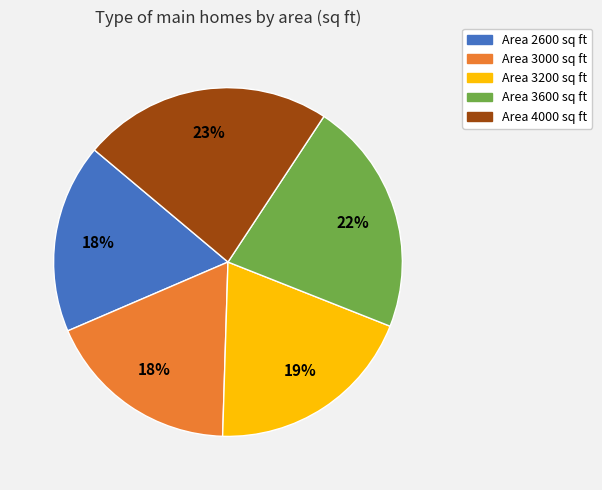

To the nearest percent, what is the average slice percentage?

20%